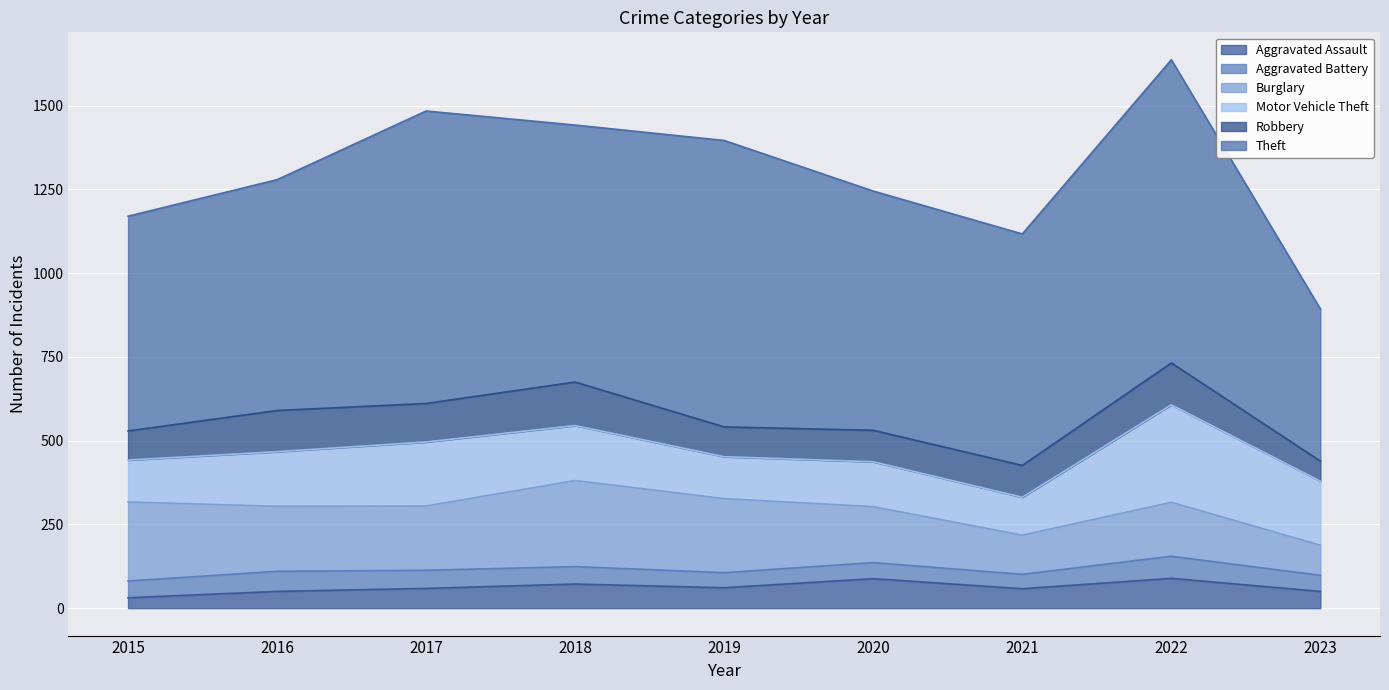

Rank the series by their maximum value, from highest to lowest.

Theft, Motor Vehicle Theft, Burglary, Robbery, Aggravated Assault, Aggravated Battery